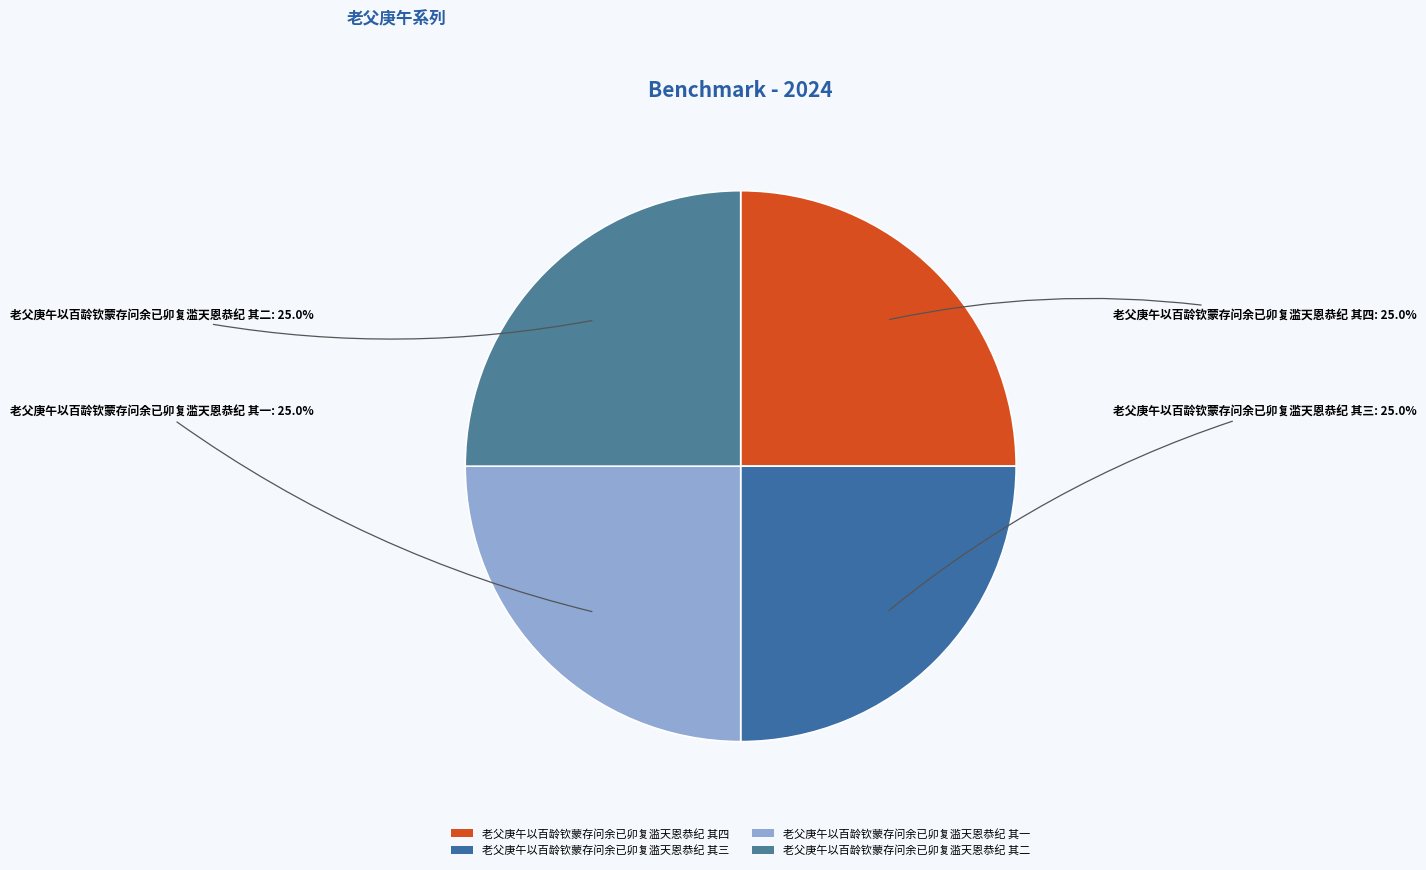

What portion of the pie excludes 老父庚午以百龄钦蒙存问余已卯复滥天恩恭纪 其三?

75.0%